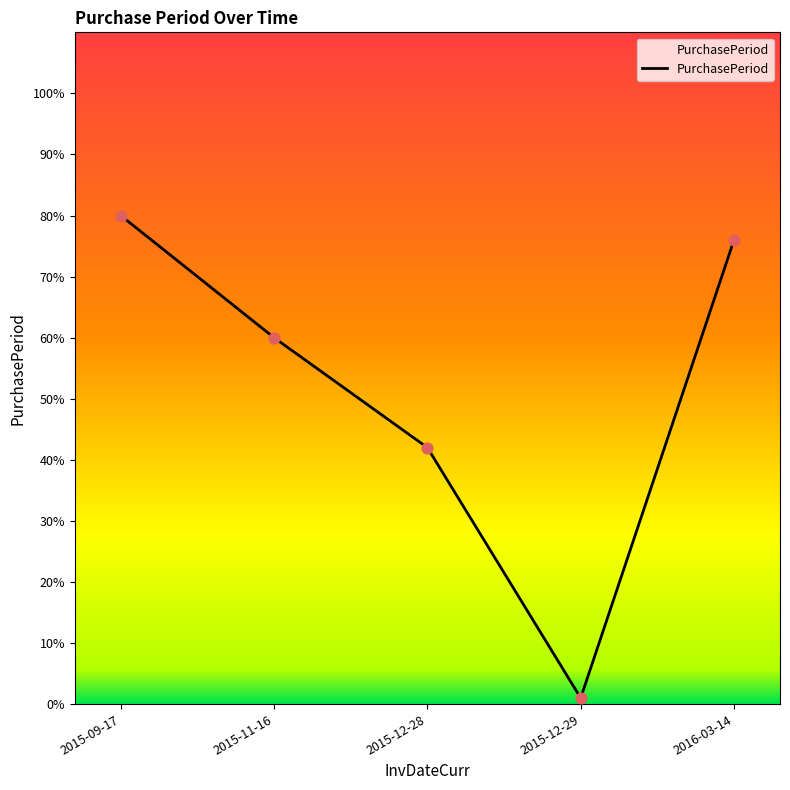

Approximately how many times larger is the value at 2015-11-16 compared to 2015-12-28?

1.4